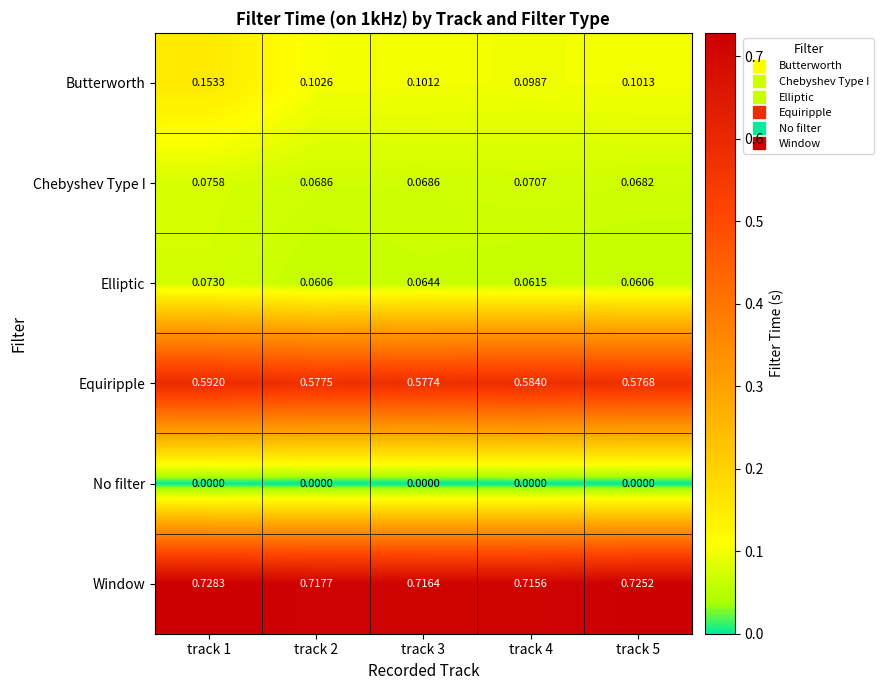

Rank the series by their maximum value, from lowest to highest.

No filter, Elliptic, Chebyshev Type I, Butterworth, Equiripple, Window